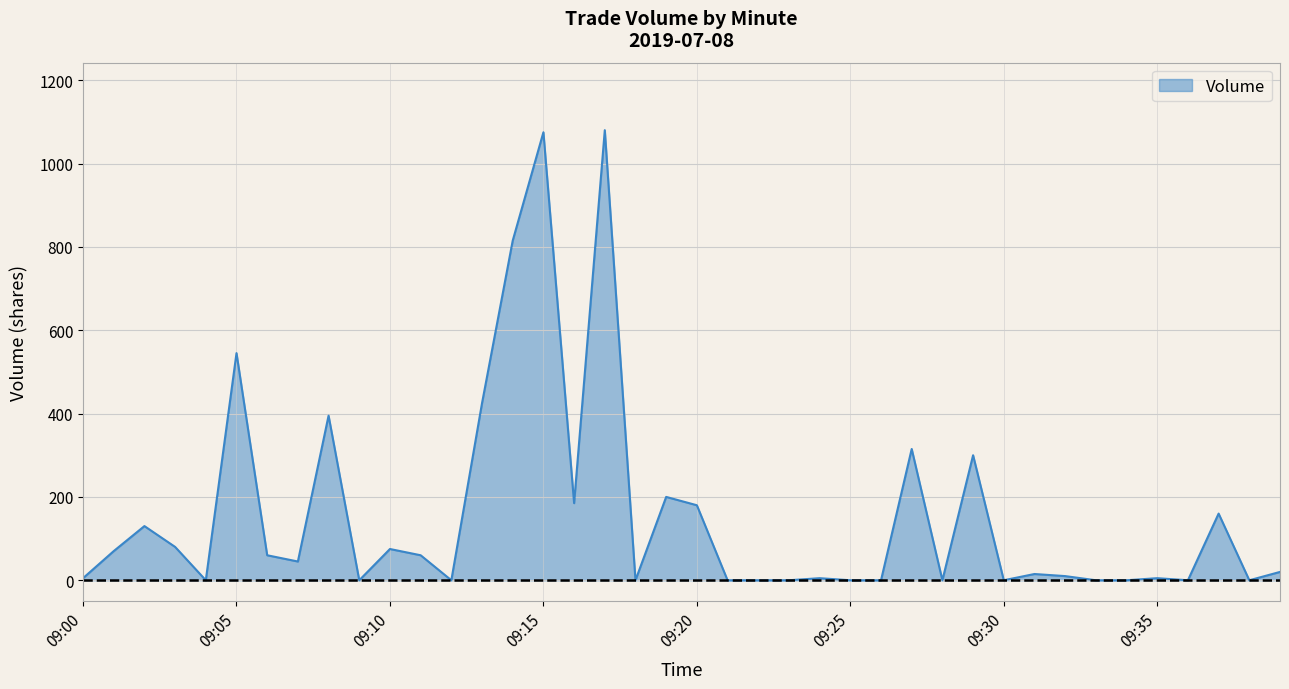

What is the difference between the maximum and minimum values?

1080